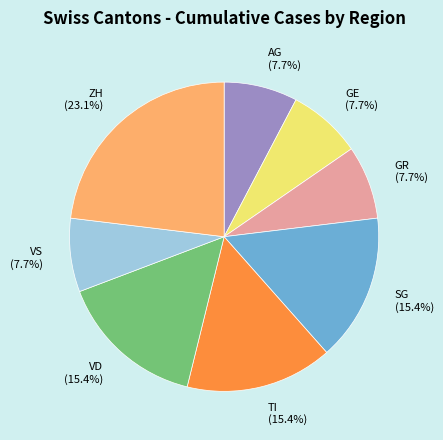

Count the number of slices in the pie.

8